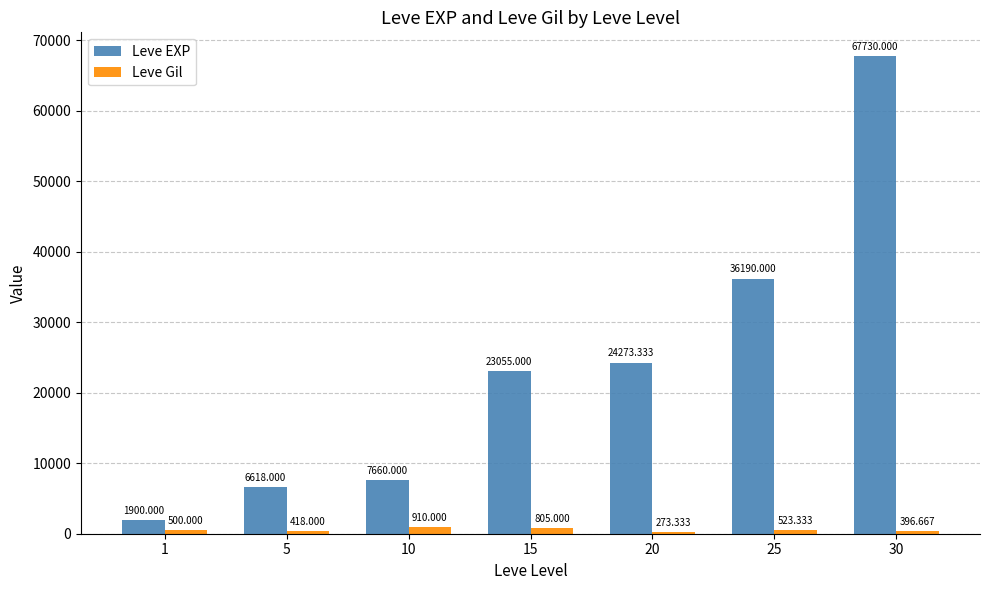

Is the value of Leve Gil at 20 greater than the value of Leve EXP at 15?

No